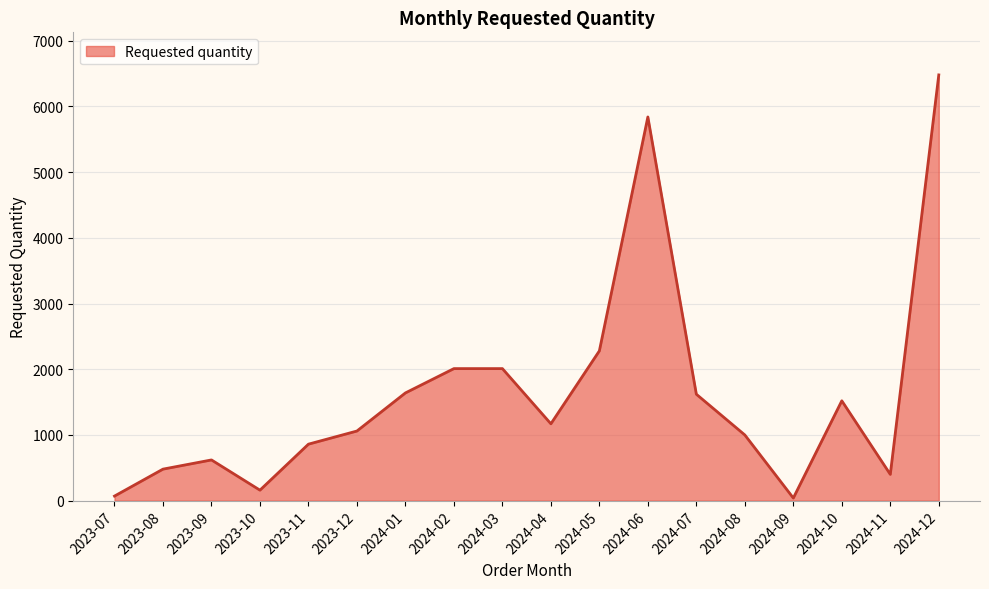

What is the change in value from 2023-10 to 2024-06?

+5680